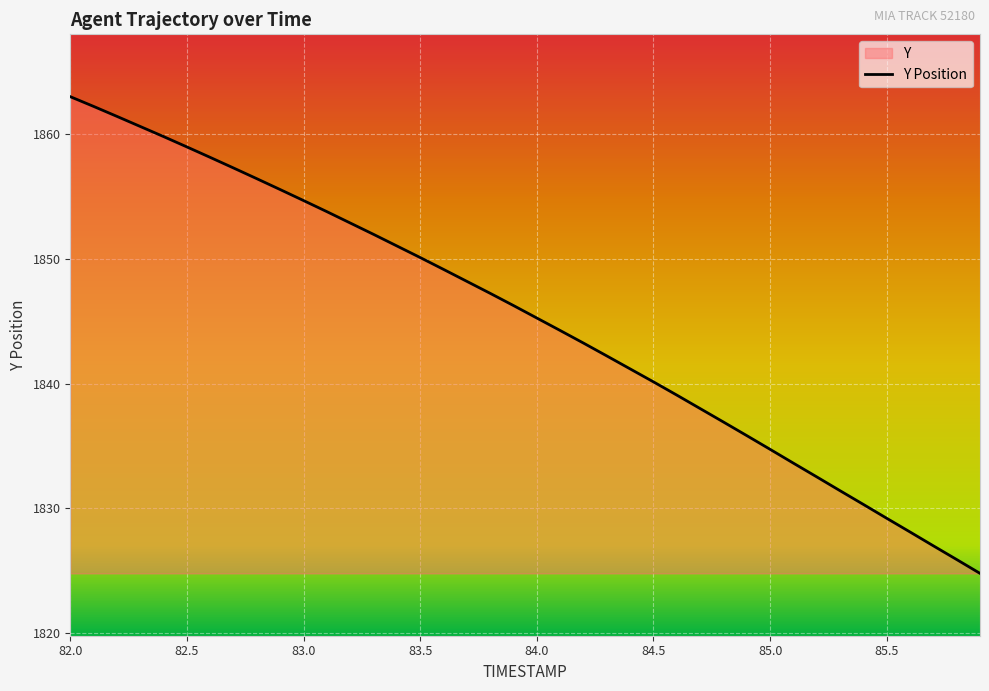

What is the minimum value shown in the chart?

1824.8